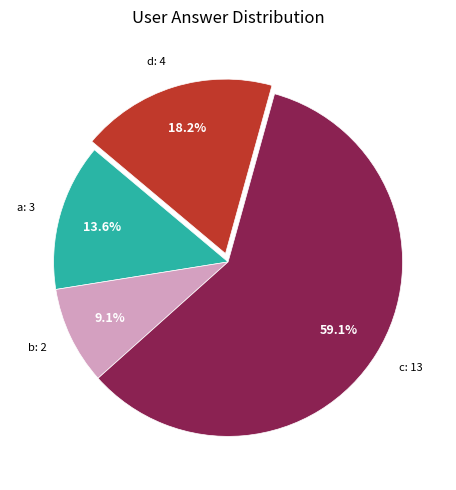

Is it true that c is 59% of the pie?

True